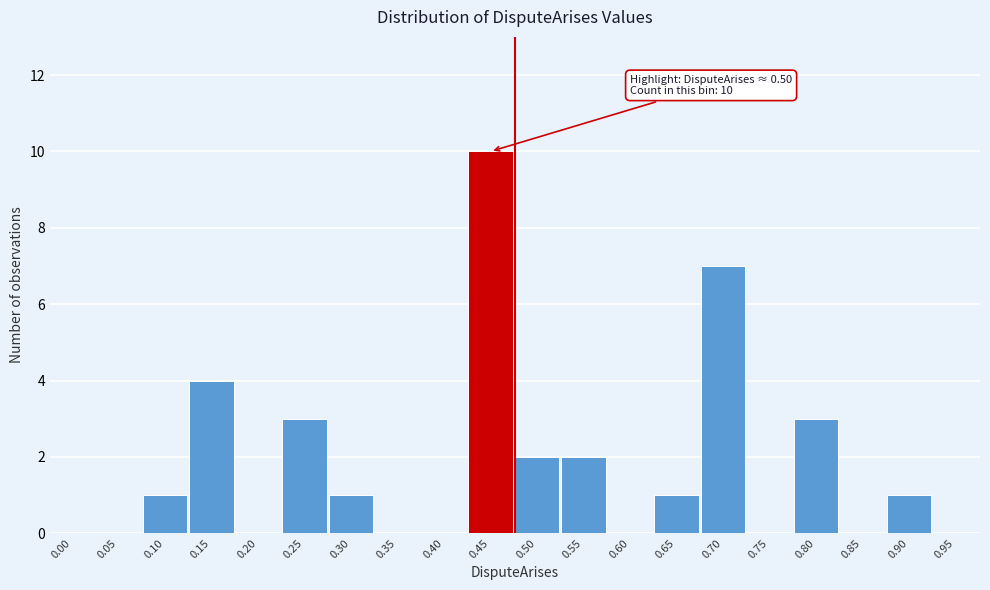

Reading left to right, transcribe all the data shown in this chart.

0.00=0	0.05=0	0.10=1	0.15=4	0.20=0	0.25=3	0.30=1	0.35=0	0.40=0	0.45=10	0.50=2	0.55=2	0.60=0	0.65=1	0.70=7	0.75=0	0.80=3	0.85=0	0.90=1	0.95=0